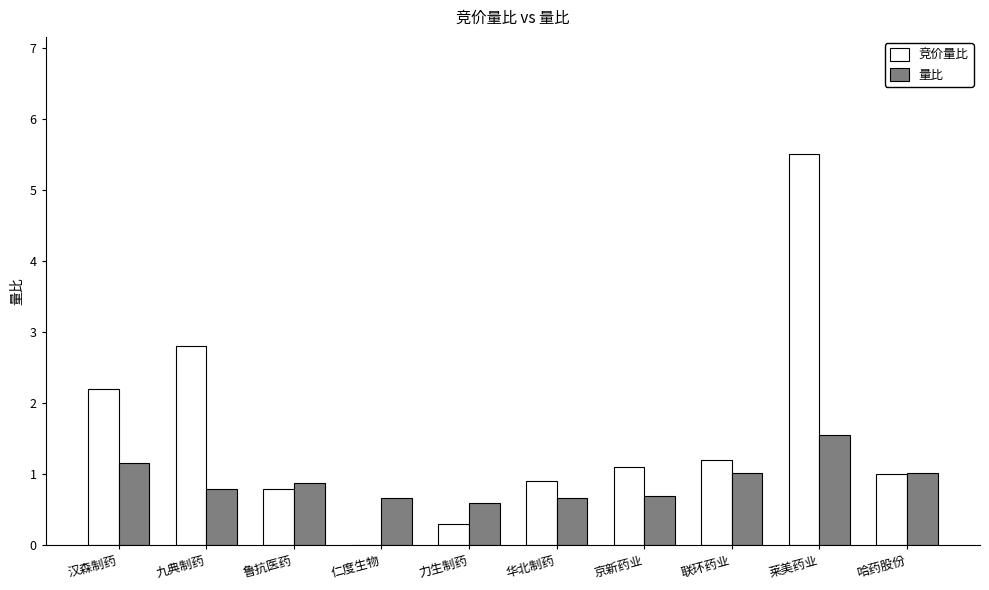

Between 汉森制药 and 仁度生物, which series saw the biggest shift?

竞价量比